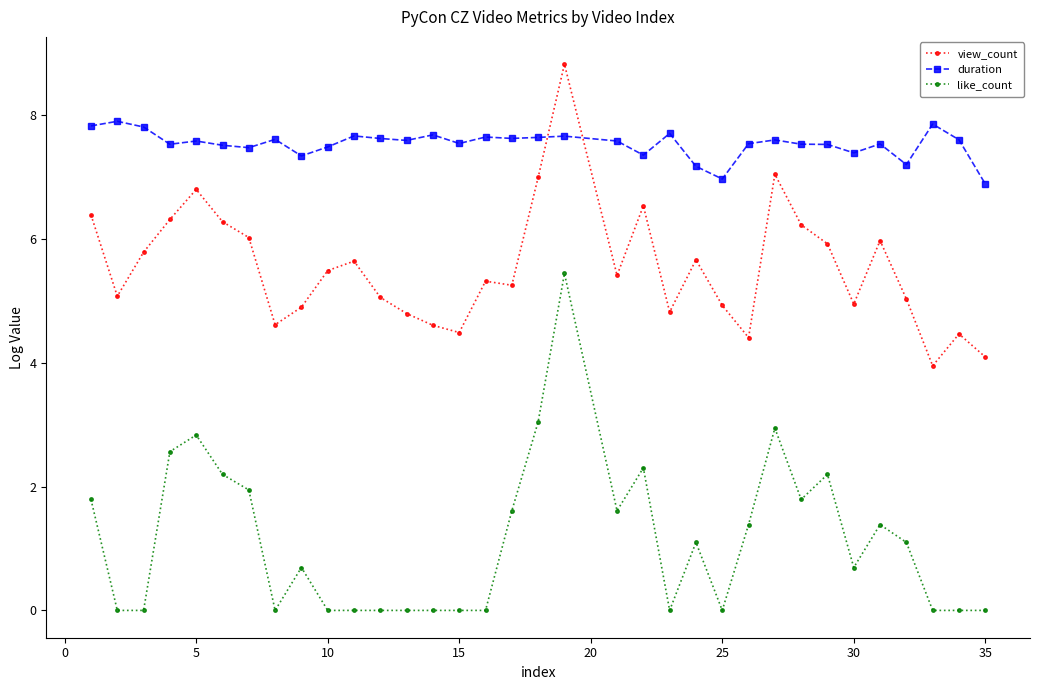

Which series ends up on top after the final intersection of duration and view_count?

duration